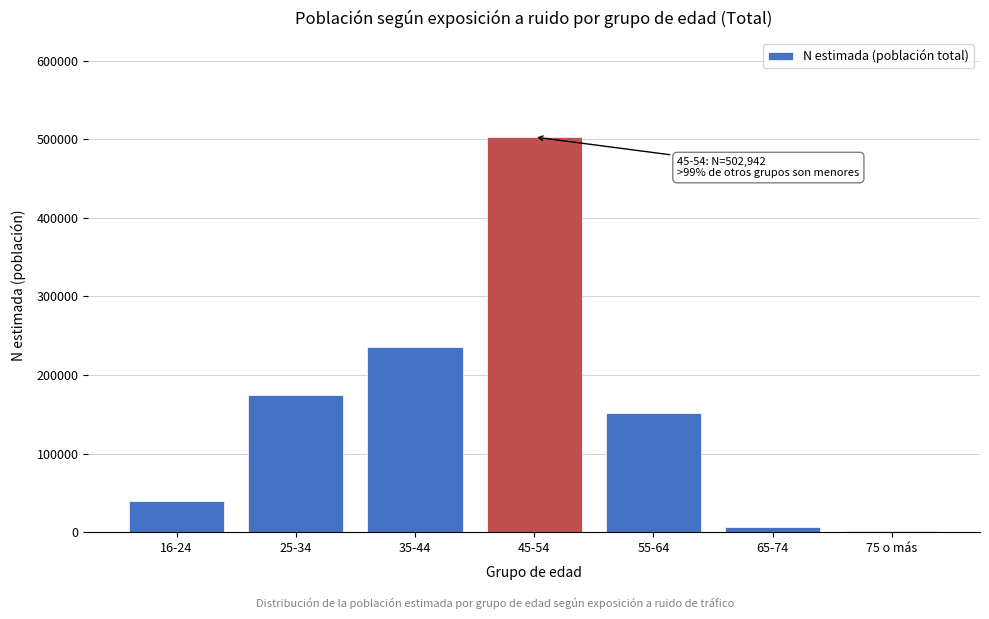

Reading left to right, extract all data points from this chart.

16-24=40031	25-34=174941	35-44=235164	45-54=502942	55-64=151910	65-74=6410	75 o más=1598